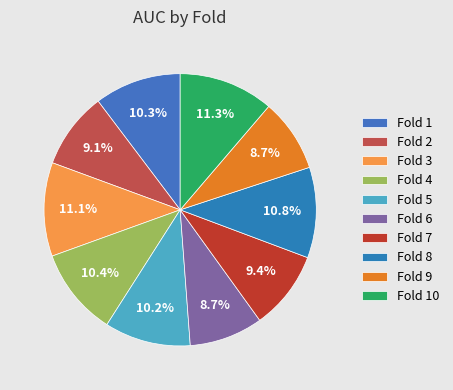

Is there a majority slice in this chart?

No